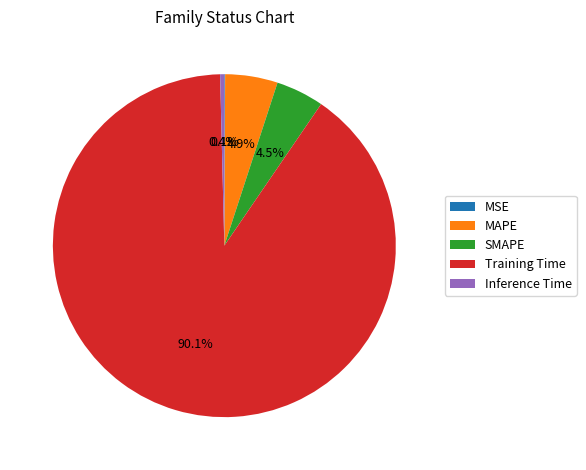

To the nearest percent, what is the combined percentage of Training Time and Inference Time?

90%